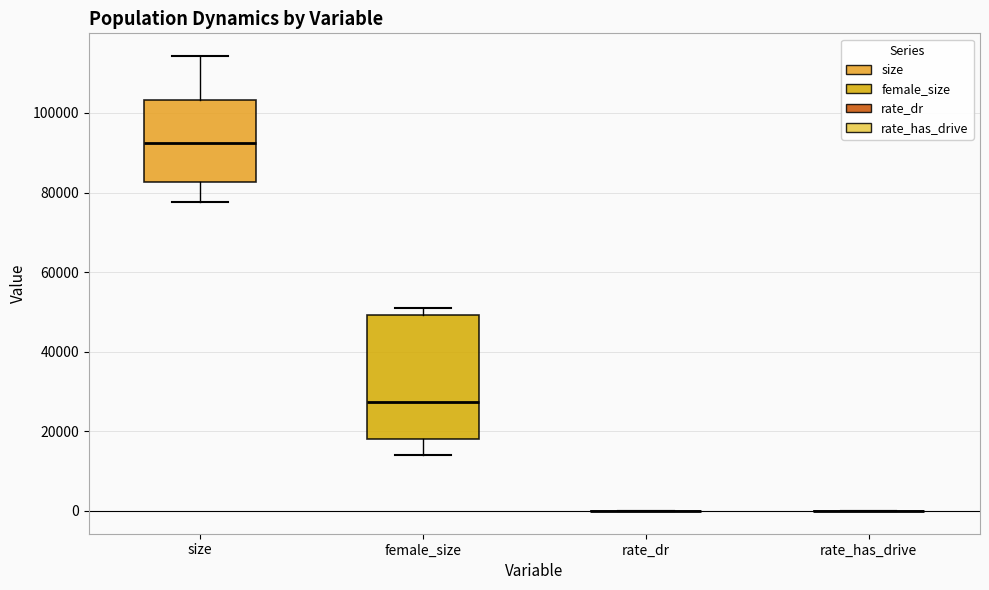

Reading left to right, transcribe this box plot: for each box, give where its median line is, the range the box spans, and where its two whiskers end, as read against the y-axis. The values are not printed on the chart, so give them approximately, as read against the axis.

size: median 92000, box 82000 to 104000, whiskers 78000 to 114000
female_size: median 28000, box 18000 to 50000, whiskers 14000 to 52000
rate_dr: box collapsed to a line at 0, whiskers 0 to 0
rate_has_drive: box collapsed to a line at 0, whiskers 0 to 0